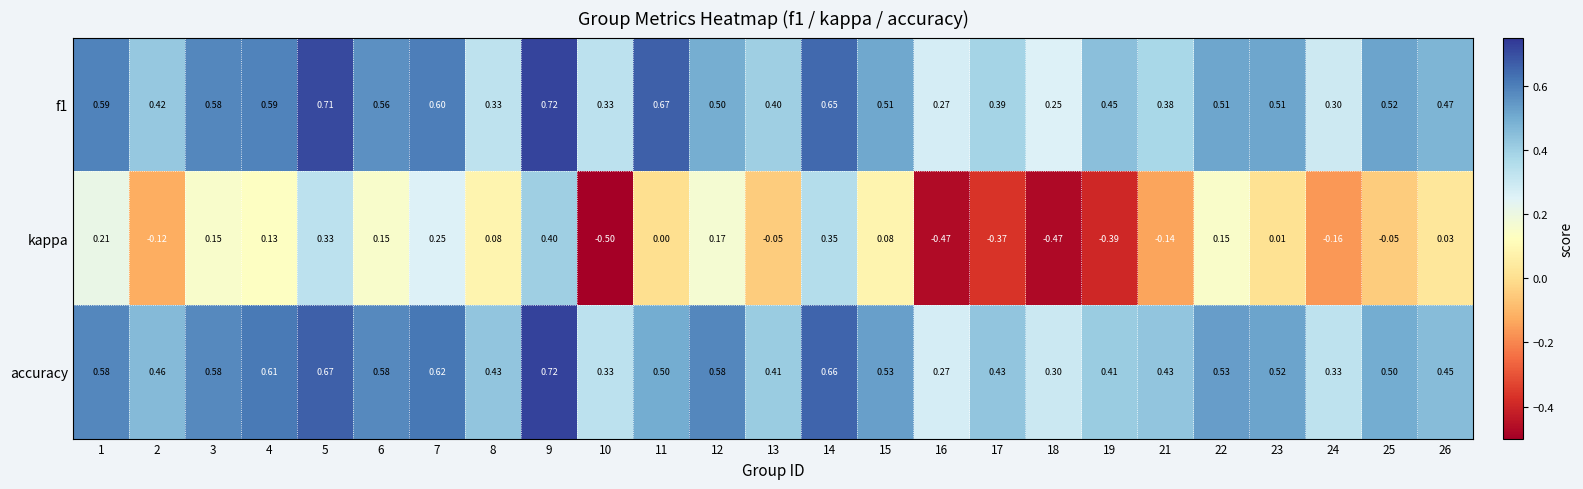

Which series has the largest total across all categories?

accuracy